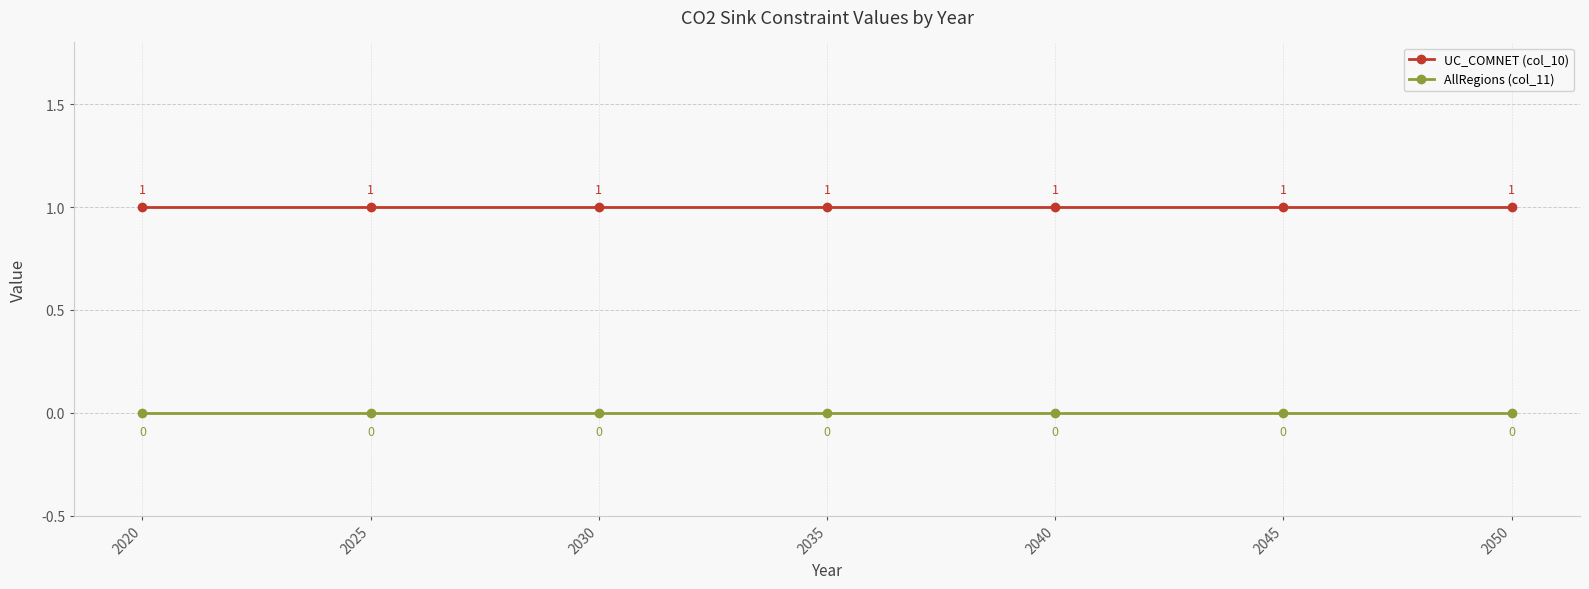

Reading right to left, what are all the values shown in this chart?

UC_COMNET (col_10): 2050=1	2045=1	2040=1	2035=1	2030=1	2025=1	2020=1
AllRegions (col_11): 2050=0	2045=0	2040=0	2035=0	2030=0	2025=0	2020=0